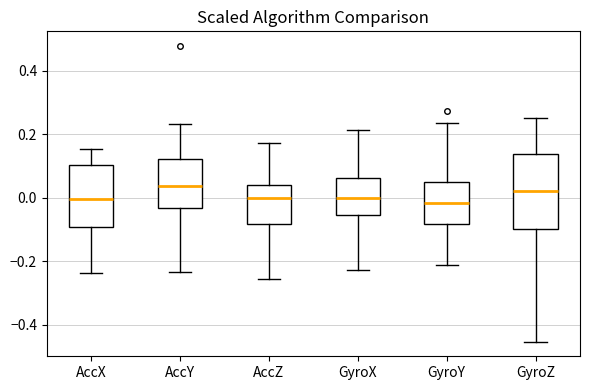

Where does the median line of the box for AccY sit on the y-axis? The values are not printed on the chart, so give them approximately, as read against the axis.

0.04